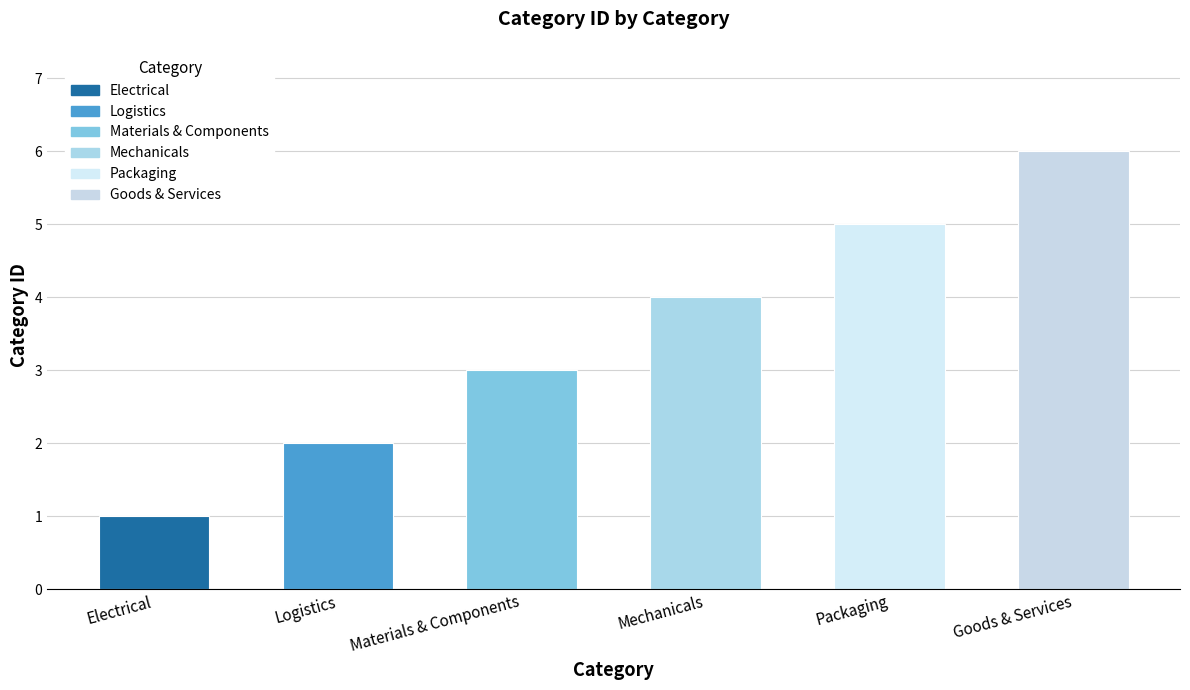

Rank the categories by value from lowest to highest.

Electrical, Logistics, Materials & Components, Mechanicals, Packaging, Goods & Services